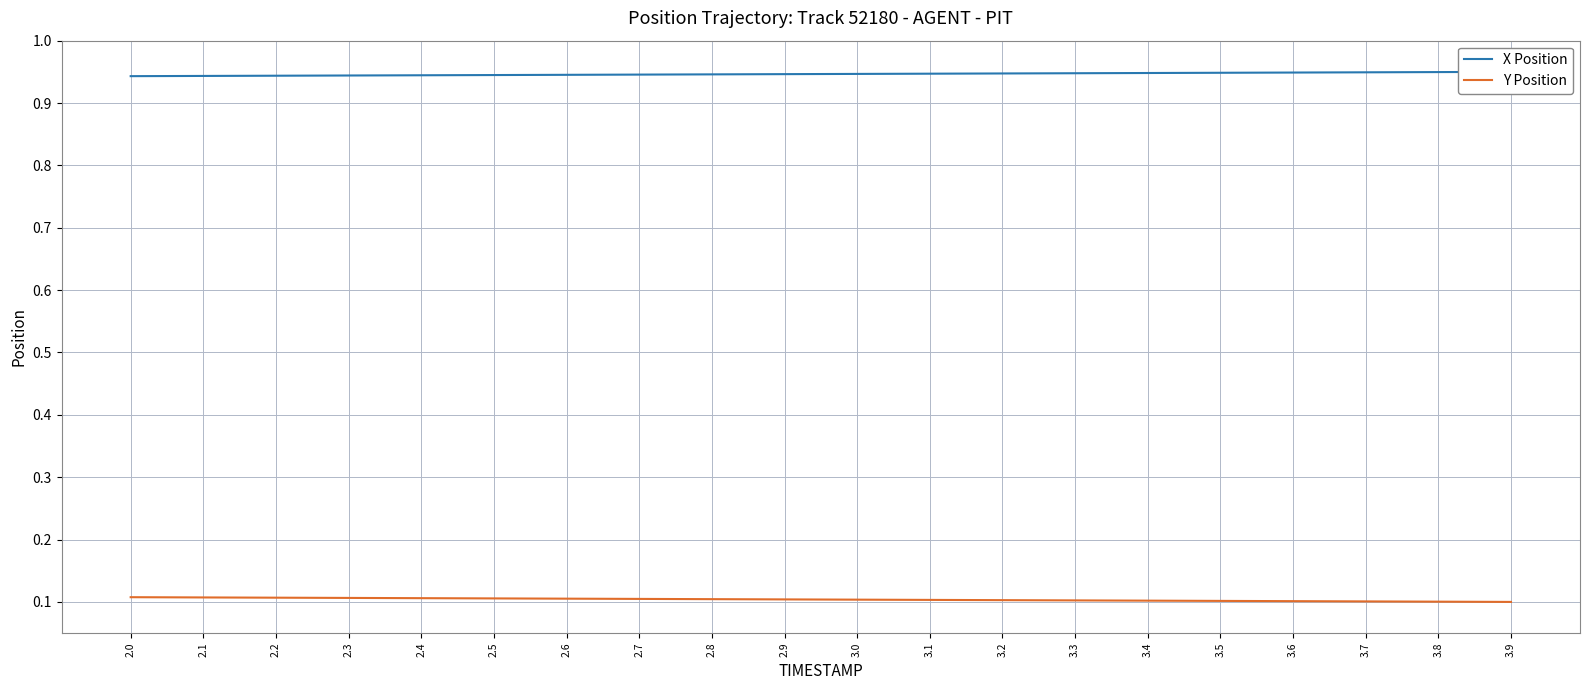

Is the value of Y Position at 2.5 greater than the value of X Position at 3.7?

No